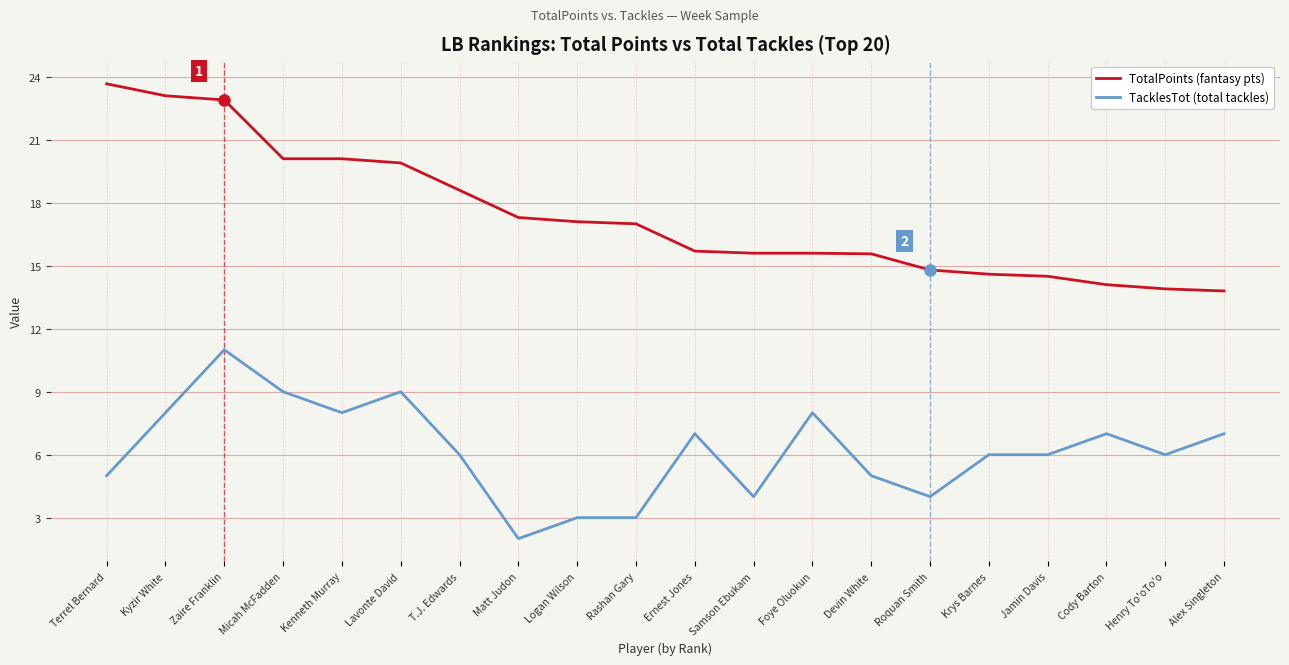

What is the difference between the second highest and minimum values in the TacklesTot (total tackles) series?

7.0